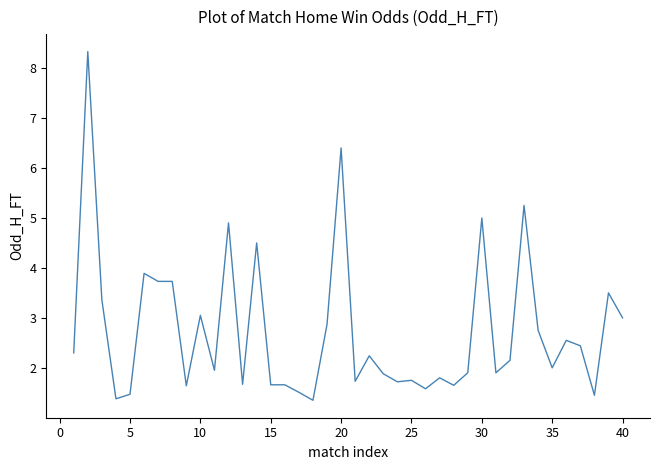

What is the minimum value shown in the chart?

1.4